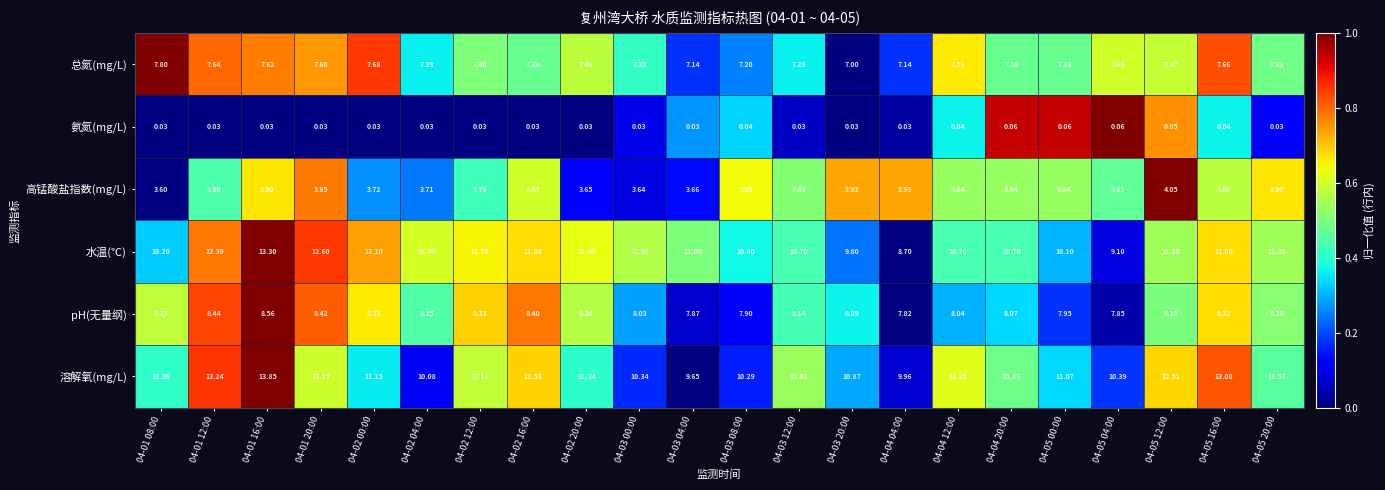

Which series has the largest total across all categories?

溶解氧(mg/L)